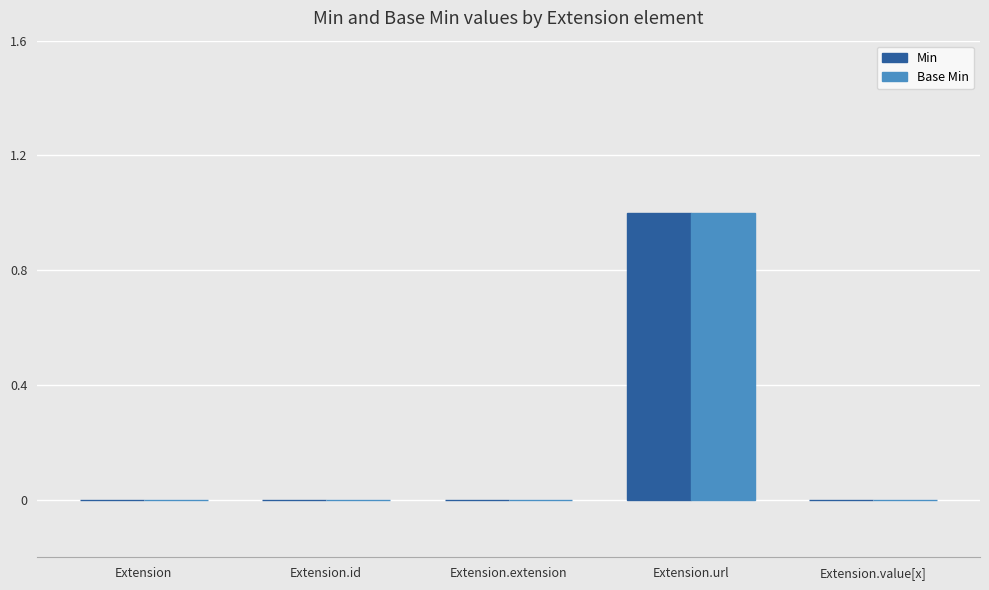

What are all the series names shown in the legend?

Min, Base Min